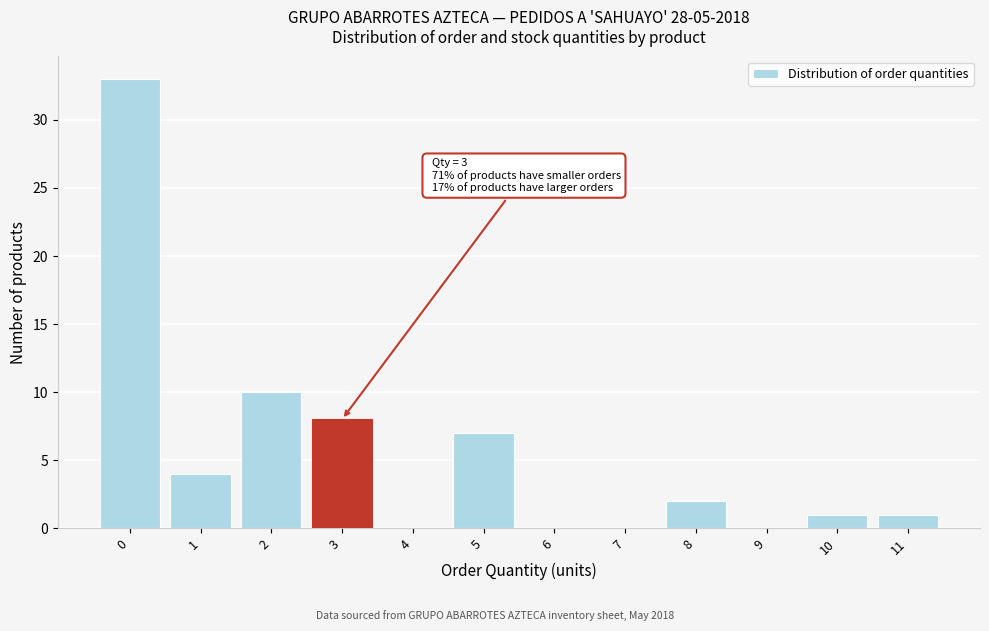

Reading left to right, what are all the values shown in this chart?

0=33	1=4	2=10	3=8	4=0	5=7	6=0	7=0	8=2	9=0	10=1	11=1